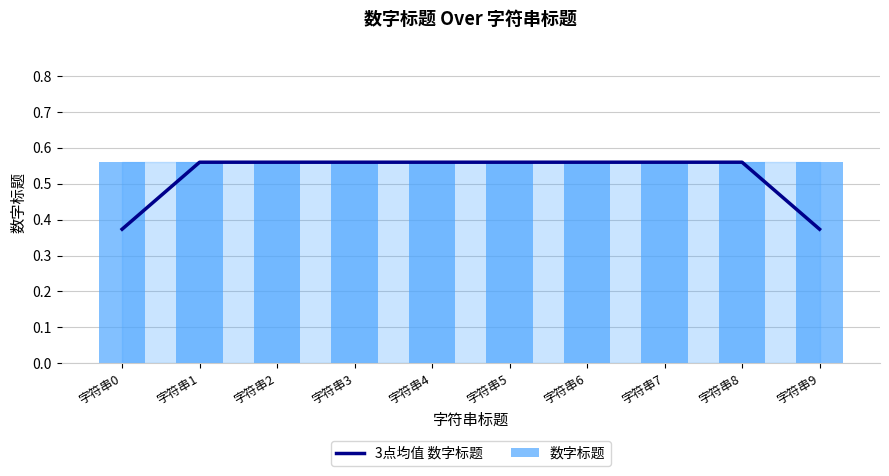

At 字符串9, list the series in order from largest to smallest.

数字标题, 3点均值 数字标题